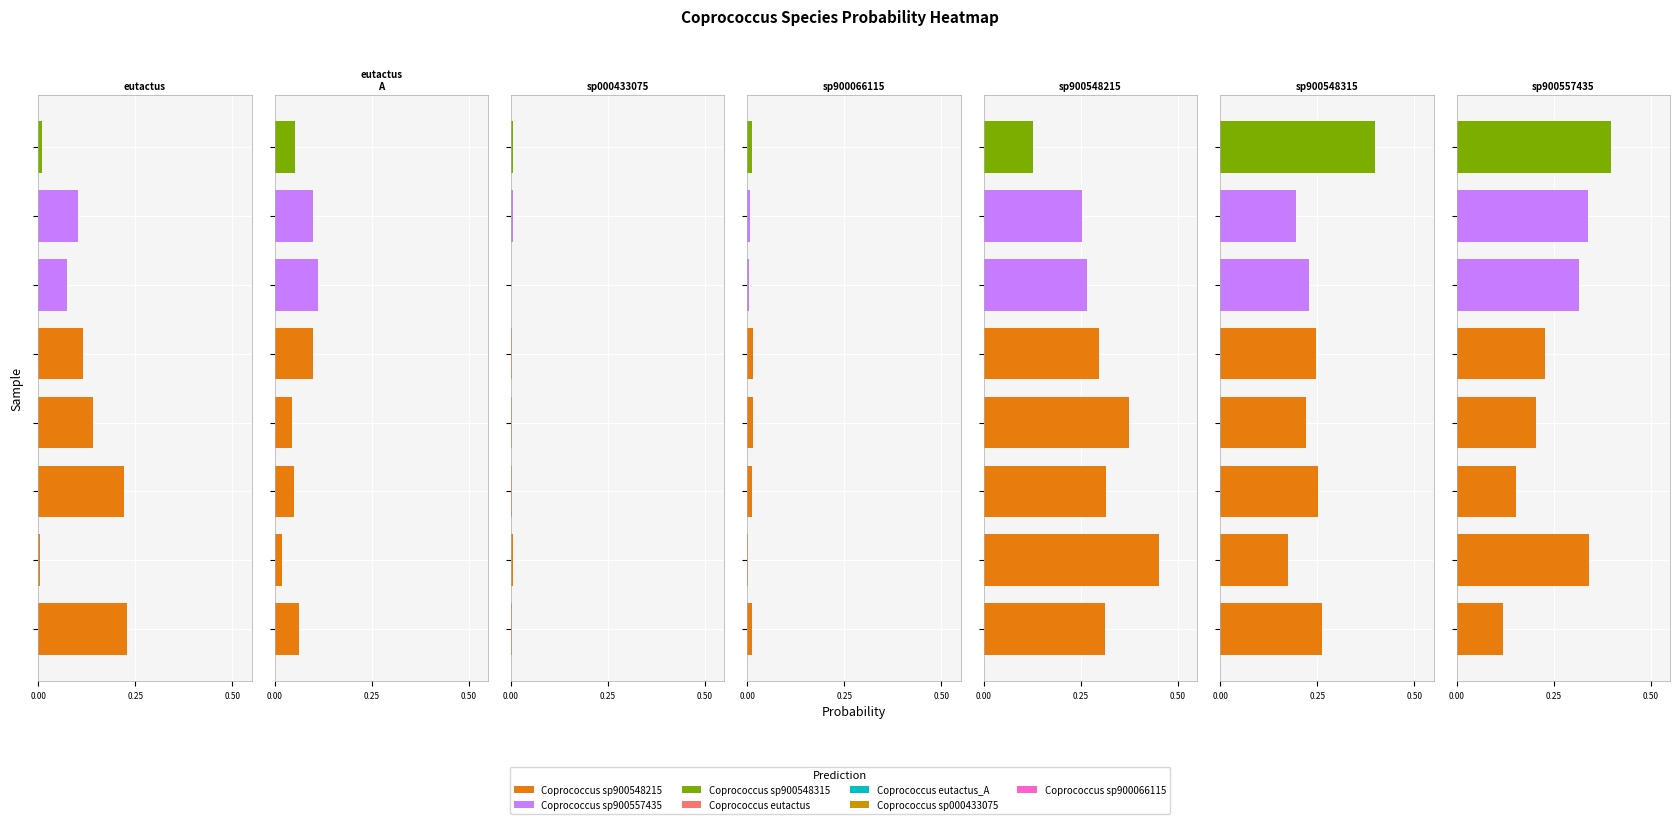

The label_12718_7_47_3.fasta series shows 0.0 at 1. True or false?

True